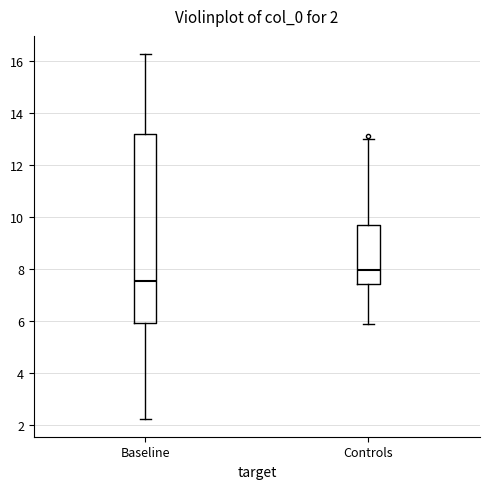

Comparing the boxes themselves (not the whiskers), which one is the tallest?

Baseline